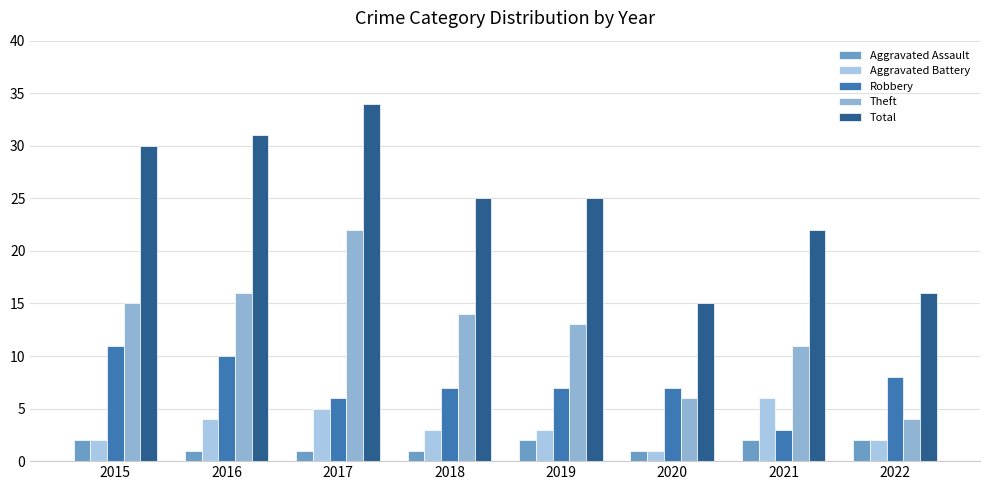

What is the difference between the highest and lowest values at 2020?

14